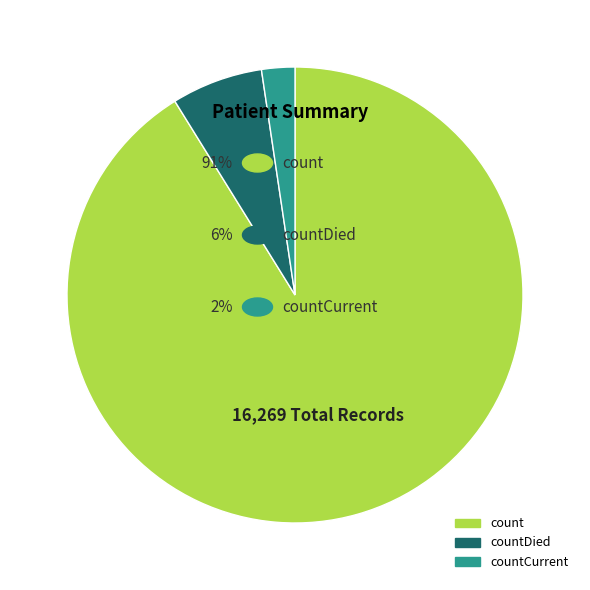

Does any single category account for the majority?

Yes